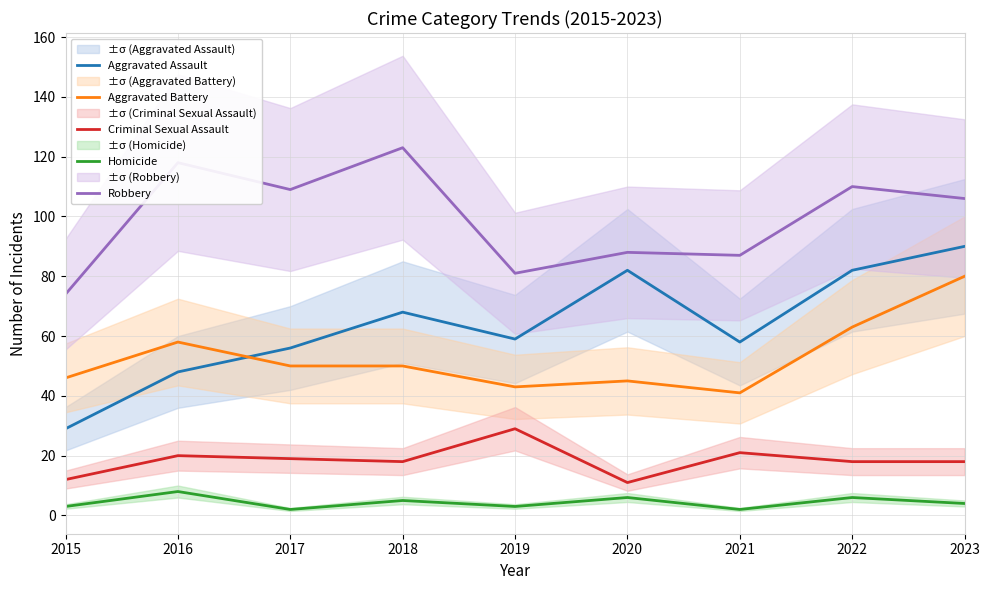

What is the difference between the highest and lowest values at 2016?

110